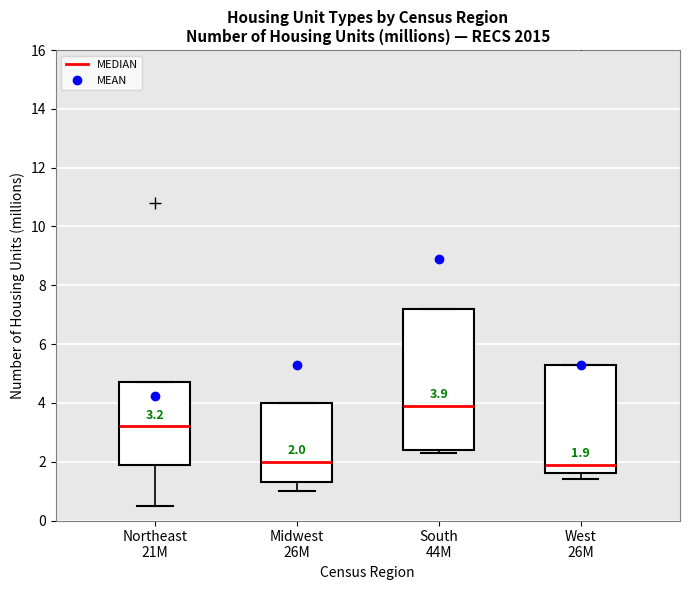

Comparing the boxes themselves (not the whiskers), which one is the tallest?

South 44M